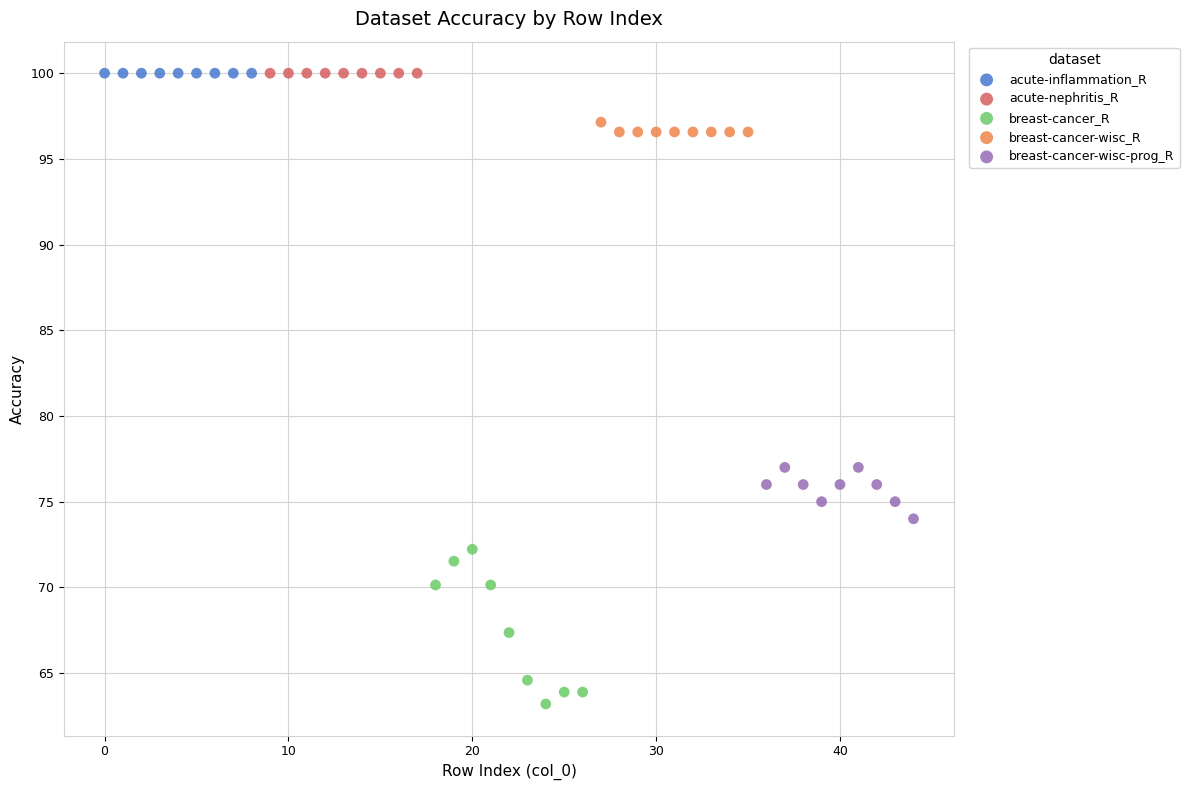

Which series contains the lowest Y value?

breast-cancer_R